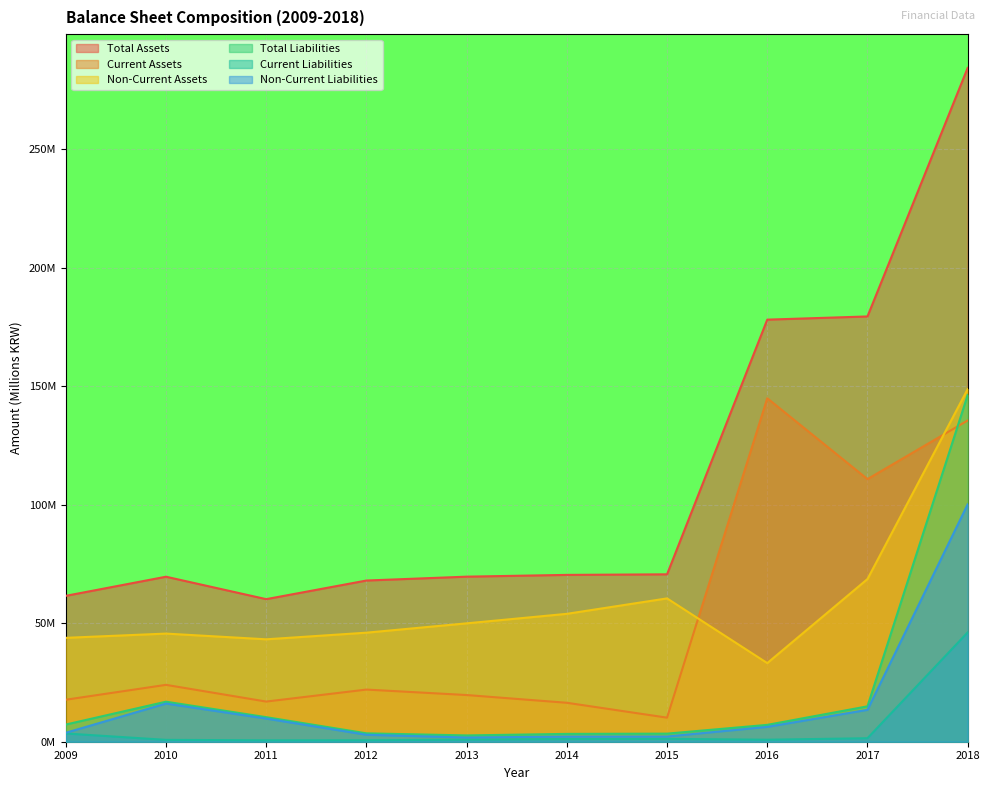

What is the value of the Current Liabilities point at the 3rd from the left?

0.6